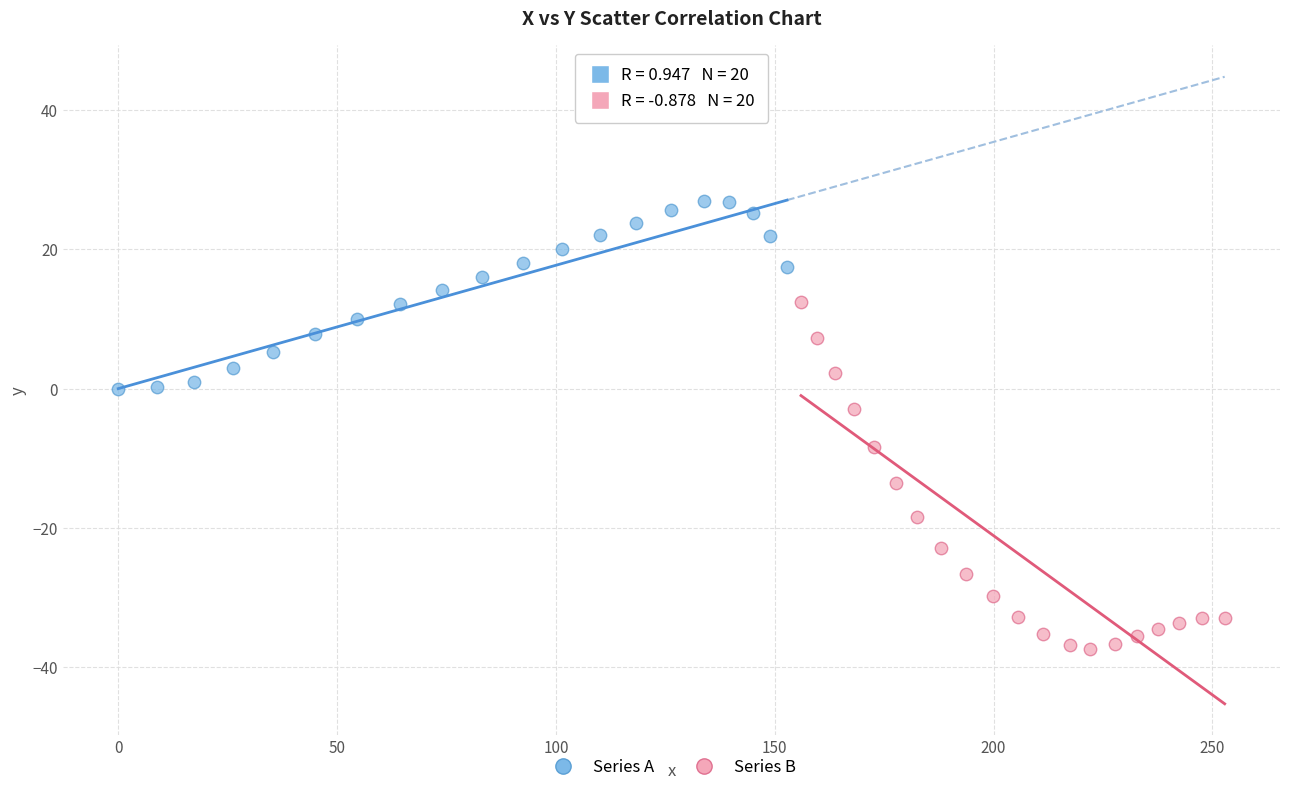

Which series contains the highest Y value?

Series A